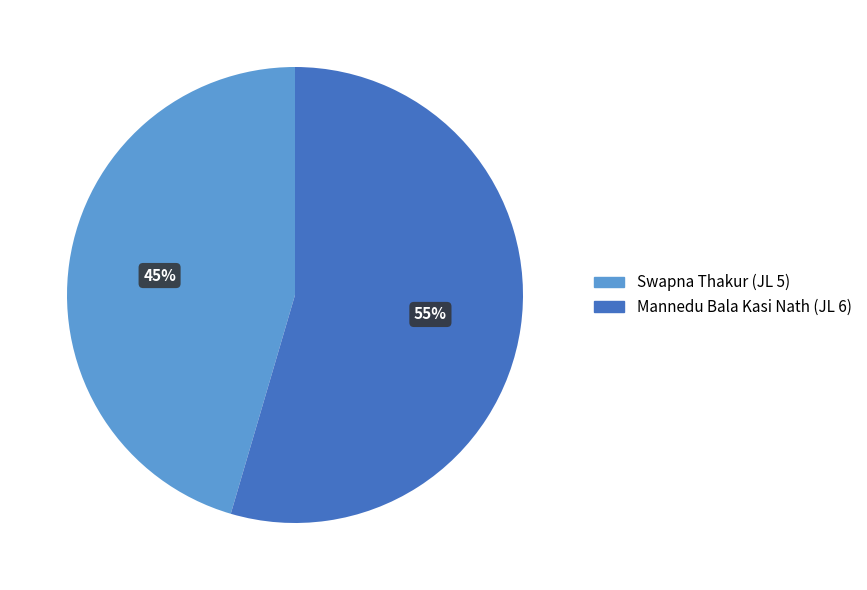

Is Swapna Thakur (JL 5) the majority of the pie?

No